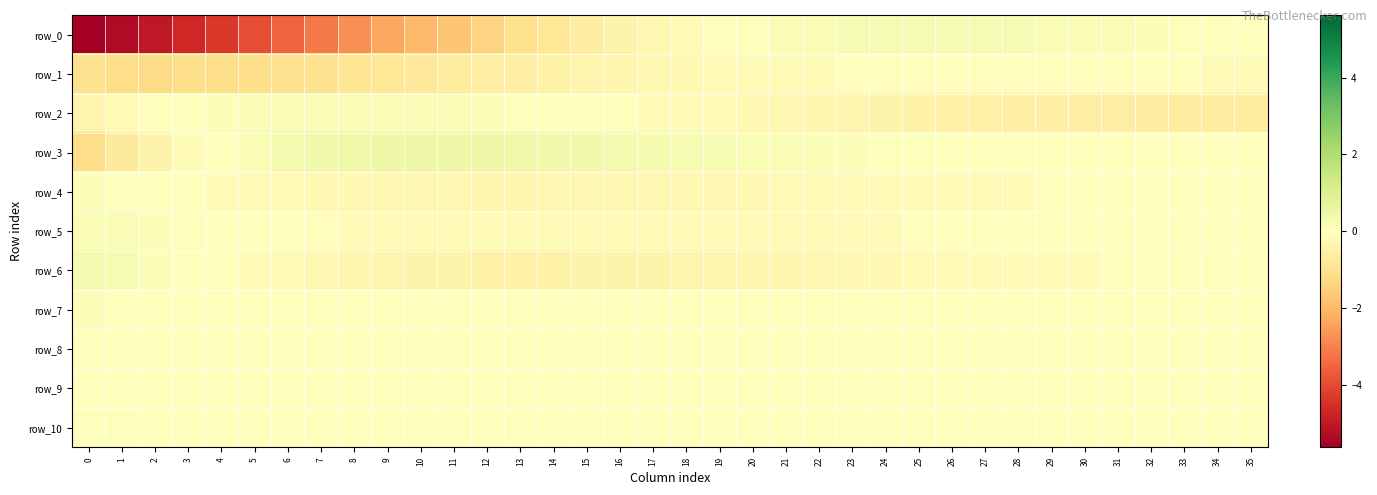

Which series has the largest total across all categories?

row_3